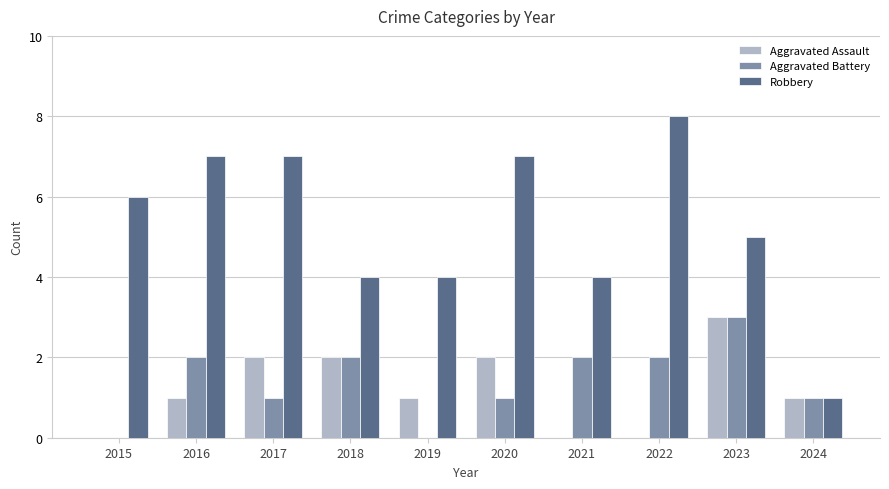

What is the maximum value shown in the chart?

8